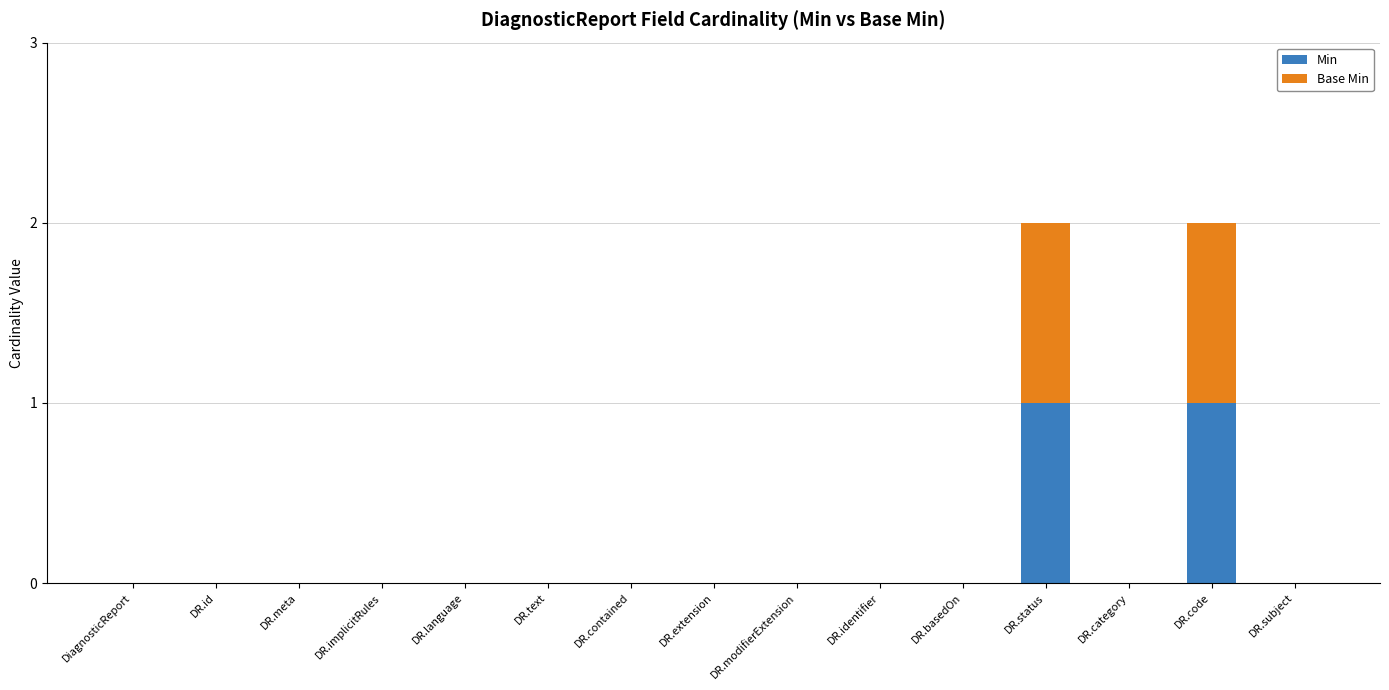

What are all the series names shown in the legend?

Min, Base Min